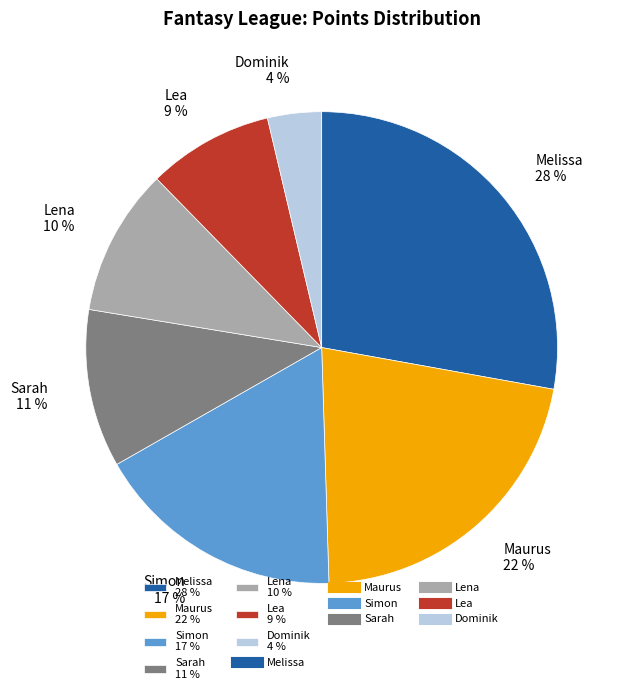

What is the largest slice in the pie chart?

Melissa